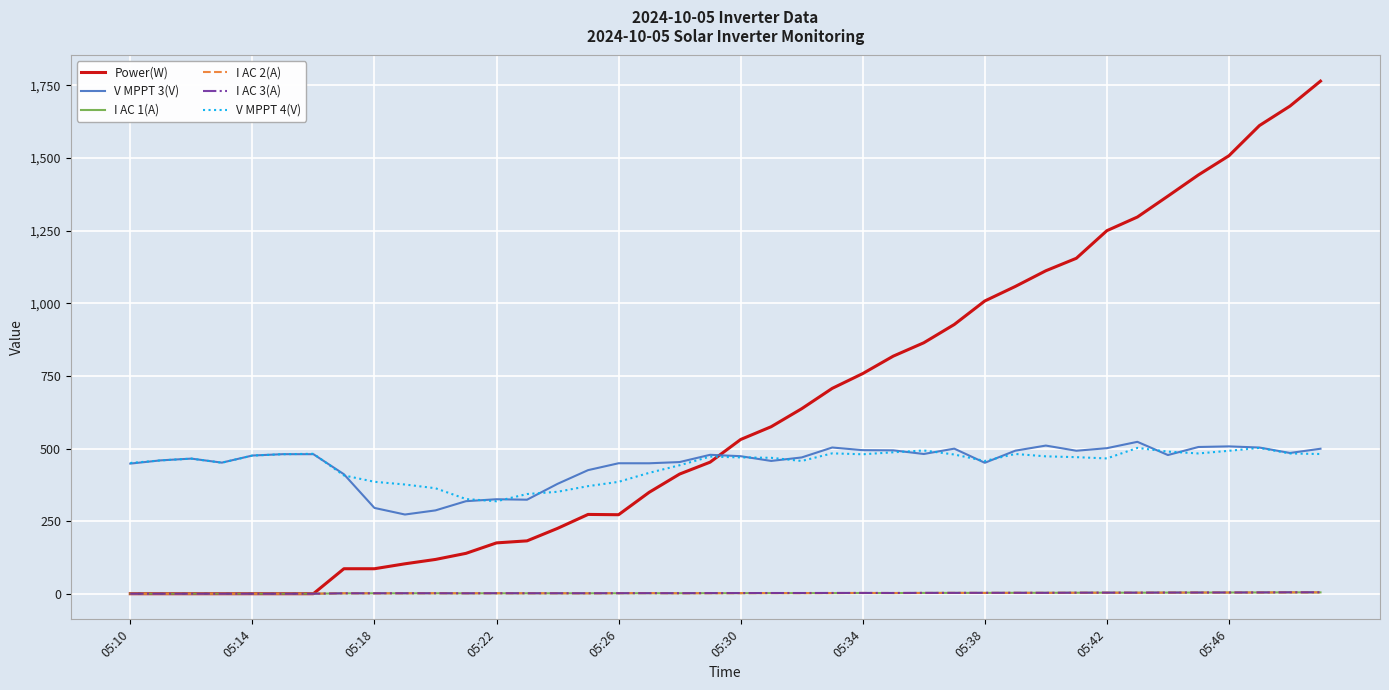

True or false: V MPPT 4(V) and I AC 3(A) intersect in this chart.

False